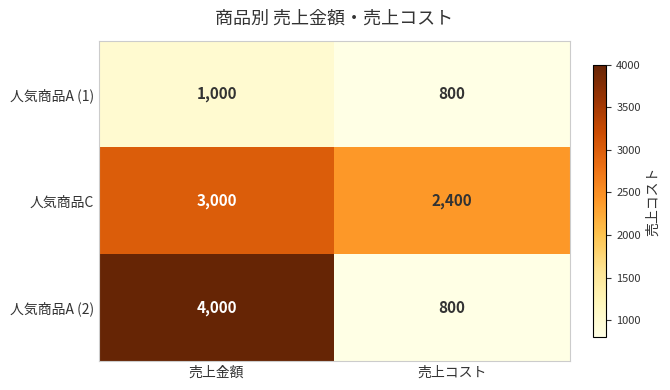

Rank the series by their average value, from lowest to highest.

人気商品A (1), 人気商品A (2), 人気商品C